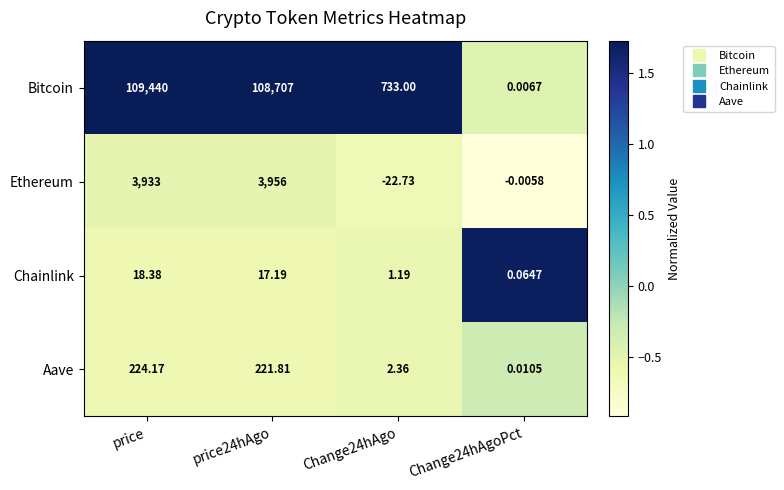

Which series has the largest range (max minus min)?

Bitcoin